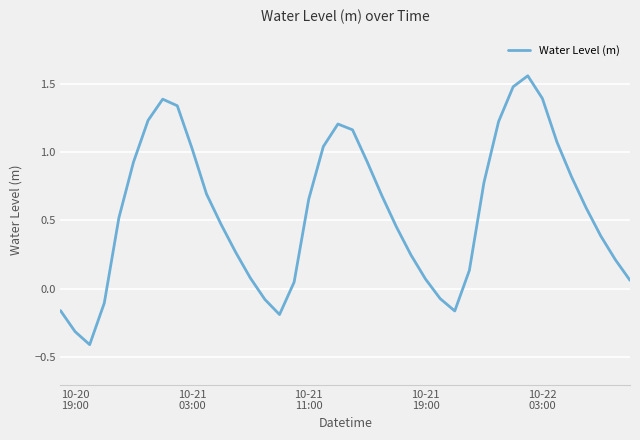

How many categories are shown in the chart?

40